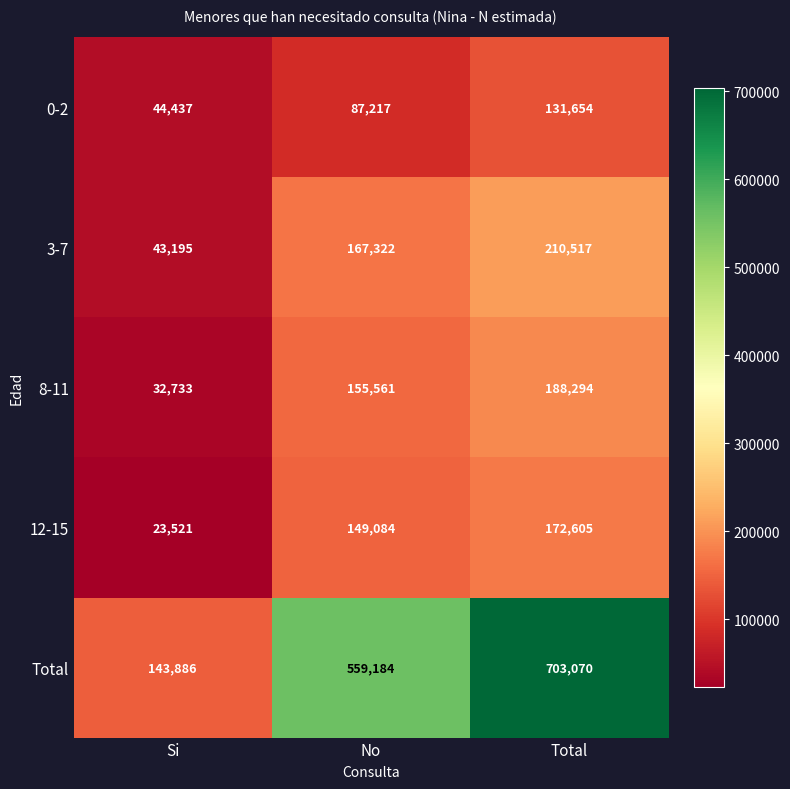

Read the 8-11 value at Si, to the nearest 10.

32730